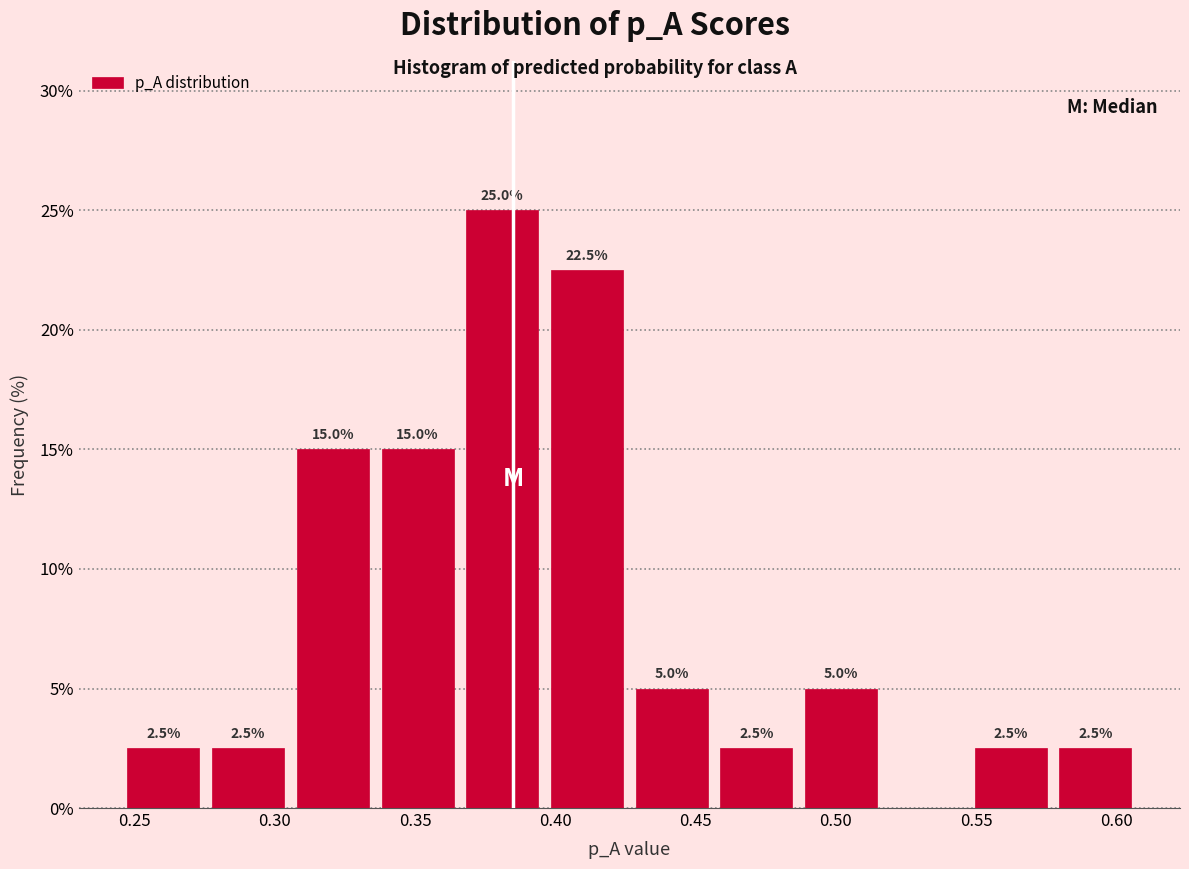

Over which range of the x-axis is the bar tallest?

0.365 to 0.395